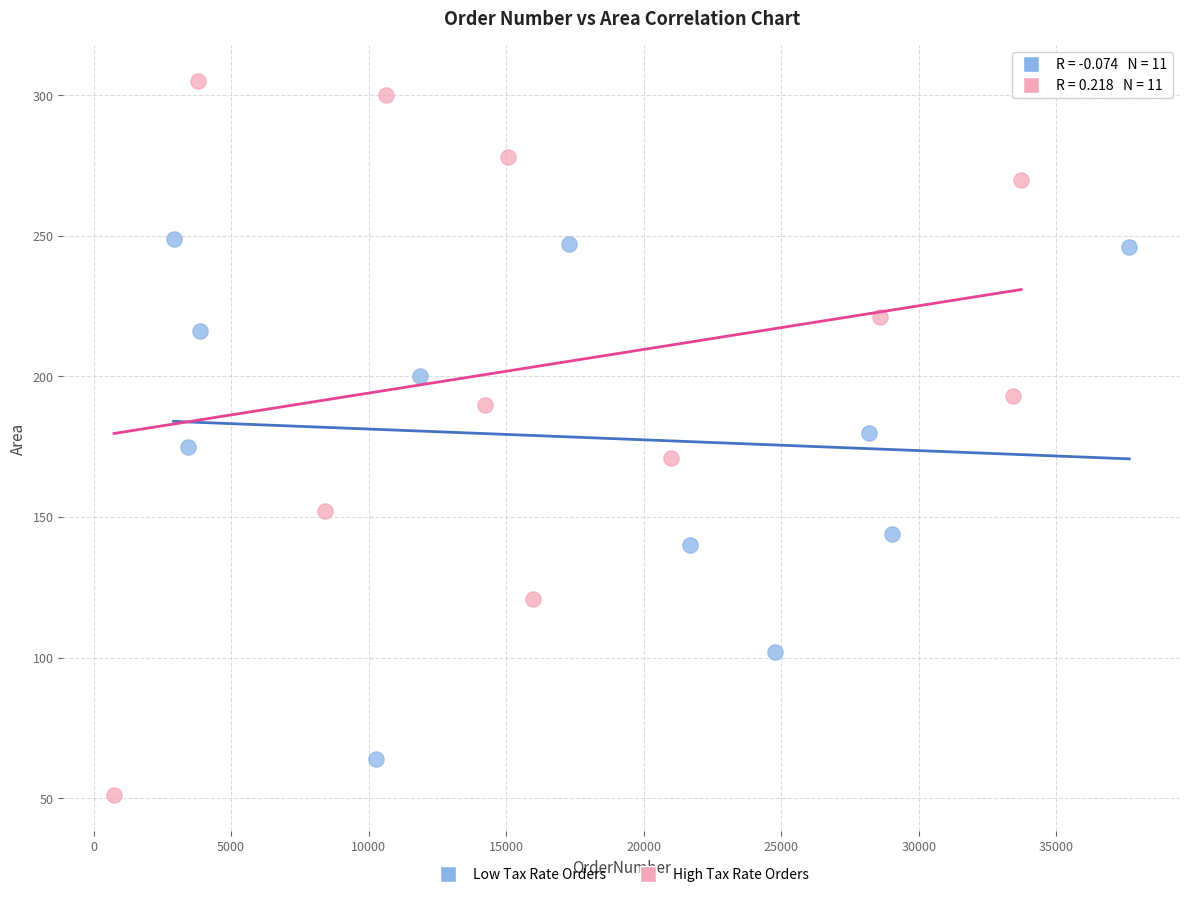

Which series reaches the minimum Y coordinate?

High Tax Rate Orders